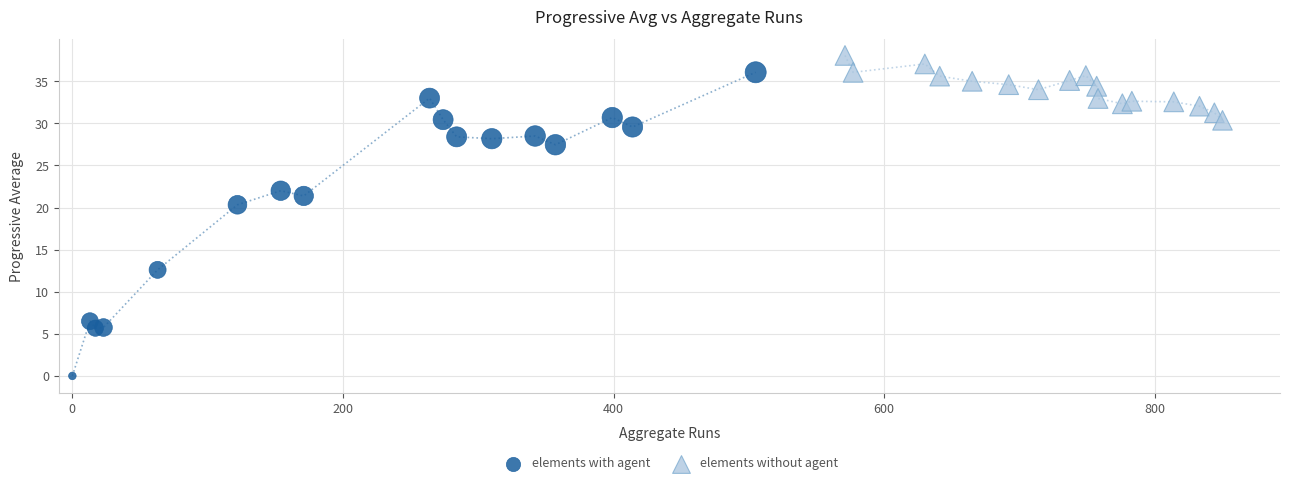

Which series contains the lowest Y value?

elements with agent